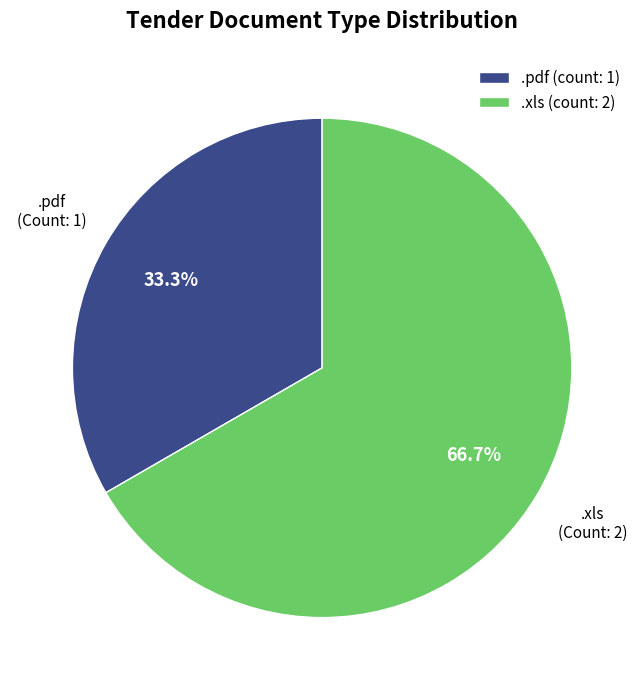

True or false: .xls accounts for 60% of the total.

False